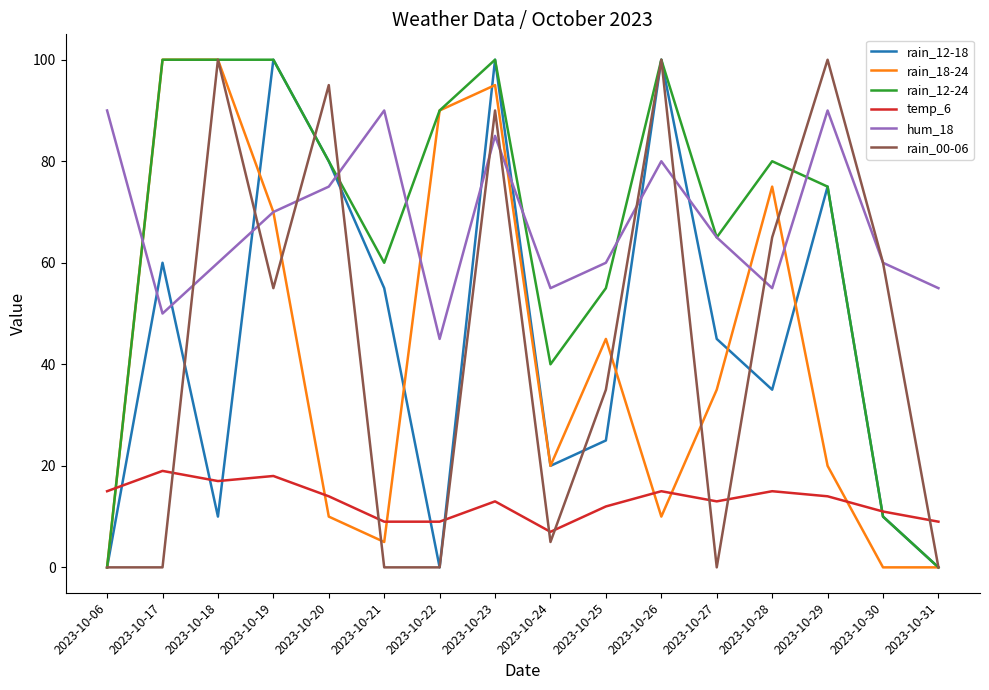

What is the difference between the hum_18 values at 2023-10-25 and 2023-10-21?

30